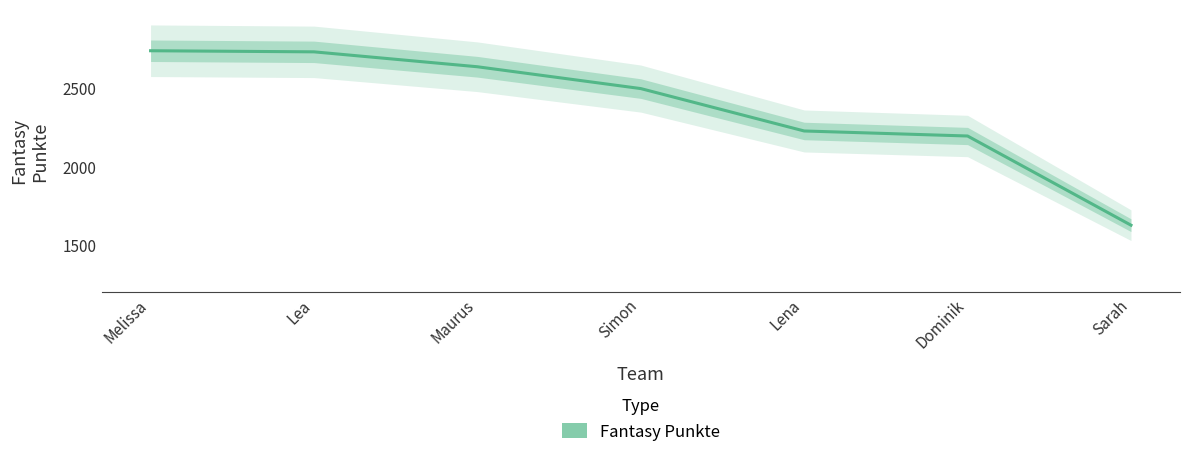

Reading right to left, transcribe all the data shown in this chart.

1628	2196	2228	2498	2637	2732	2739